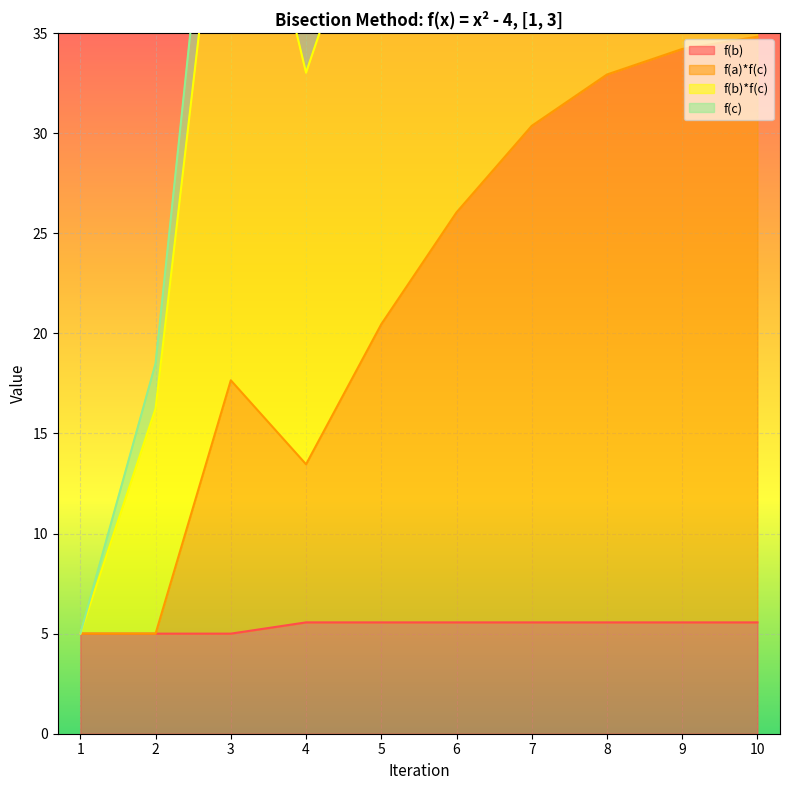

Is the value of f(b) at 2 greater than the value of f(a)*f(c) at 1?

No